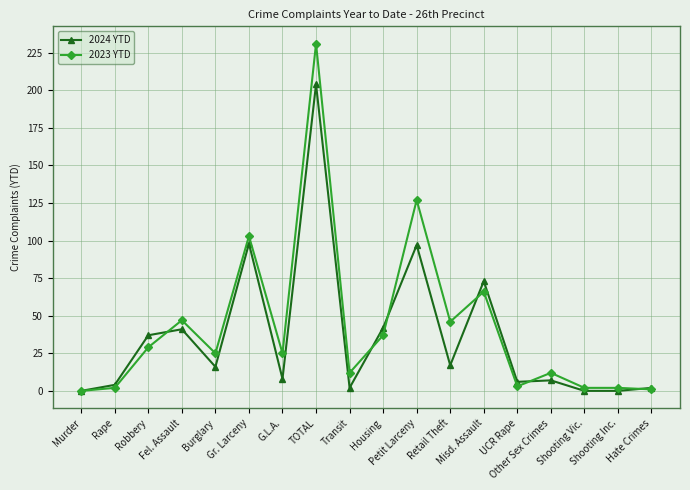

Which series has the largest range (max minus min)?

2023 YTD